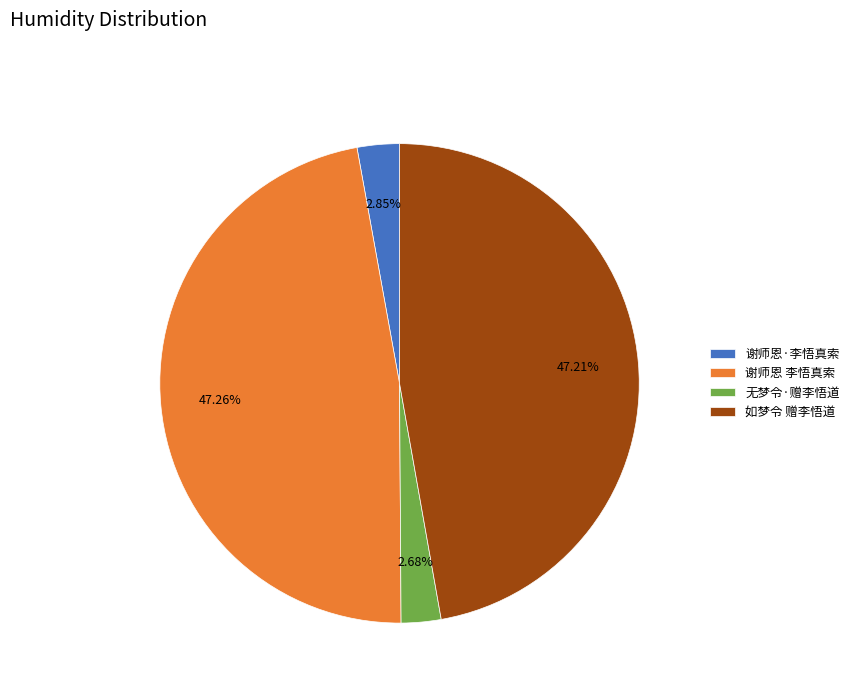

Is 谢师恩·李悟真索 the majority of the pie?

No